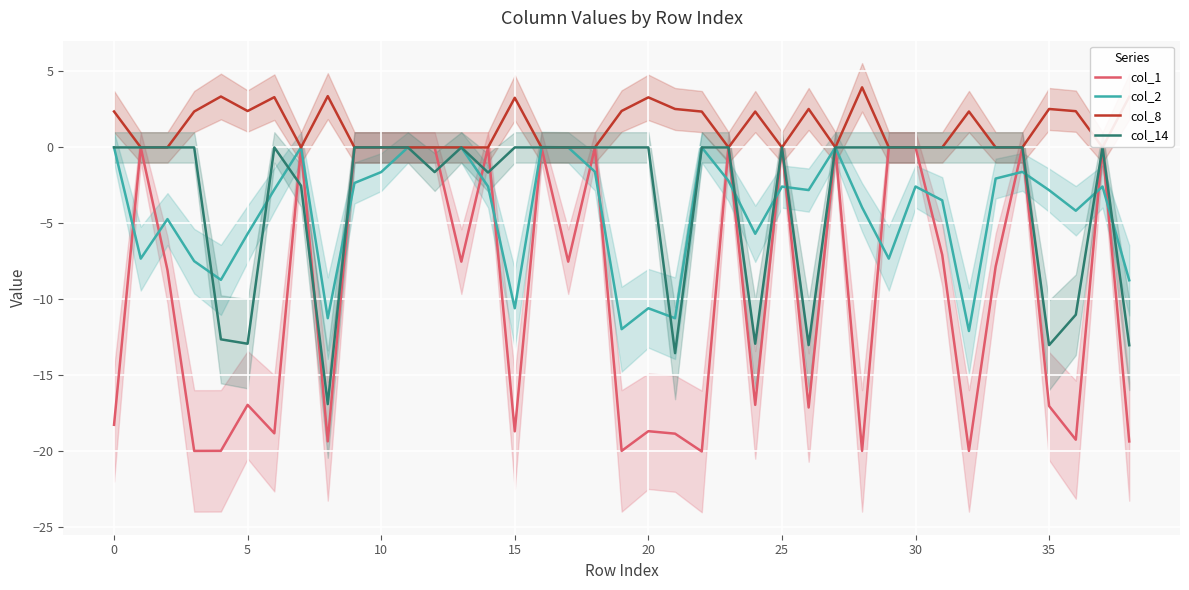

In col_1, how many points are lower than both neighbors (excluding endpoints)?

13